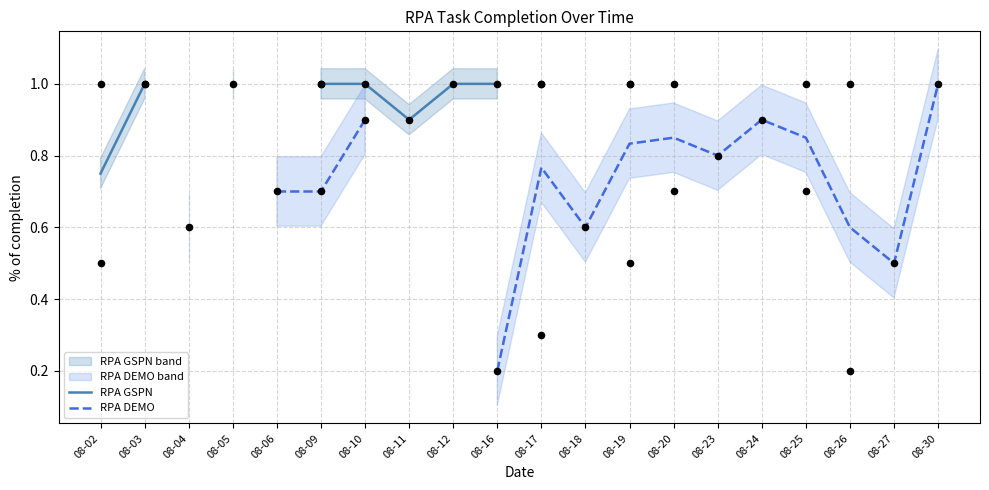

What are all the series names shown in the legend?

RPA GSPN, RPA DEMO